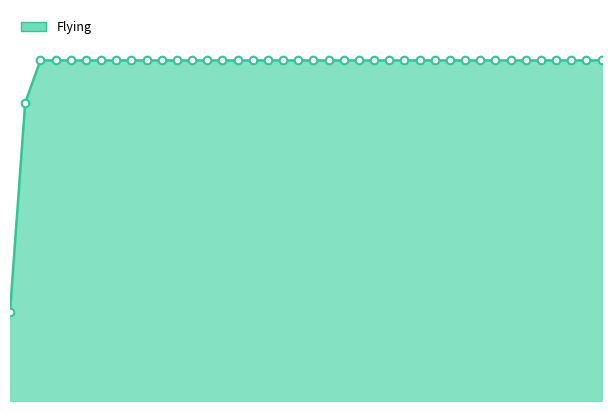

Does the chart have visible grid lines?

No